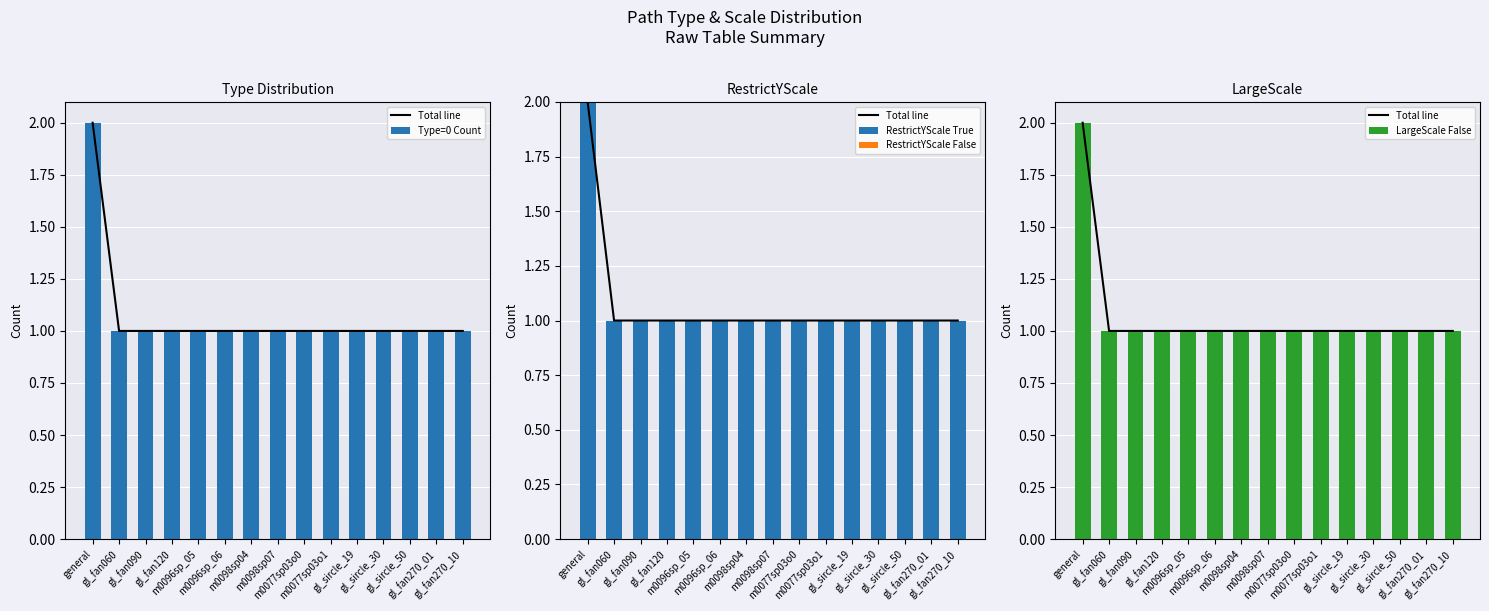

Is the value of Type=0 Count at m0098sp04 greater than the value of LargeScale False at gl_fan060?

No